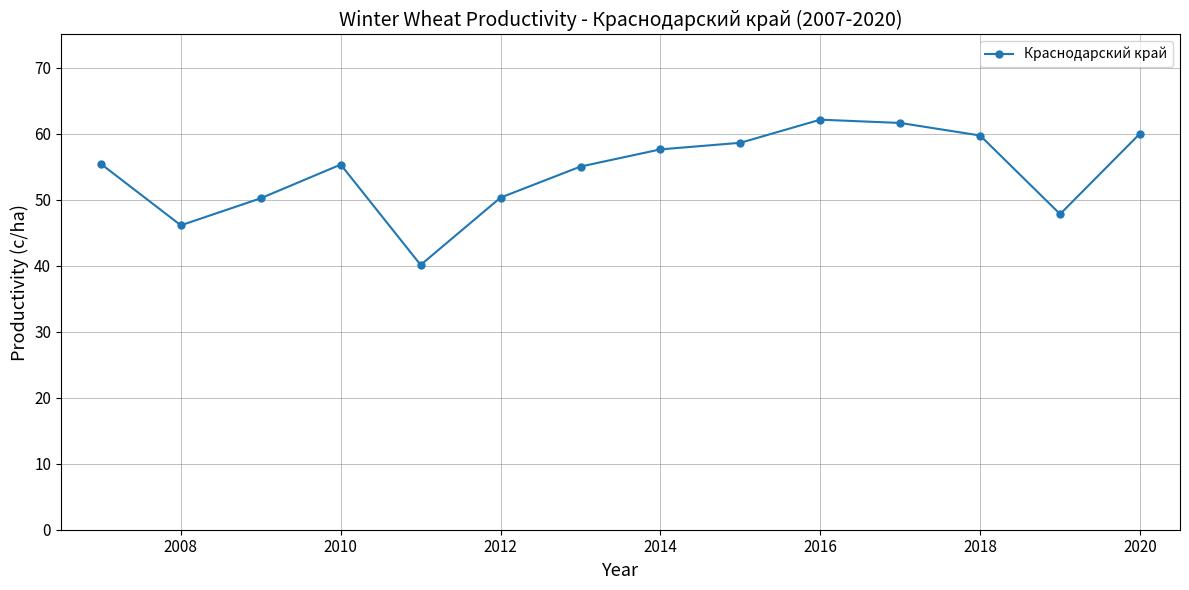

True or false: there are more than 0 points higher than both neighbors.

True